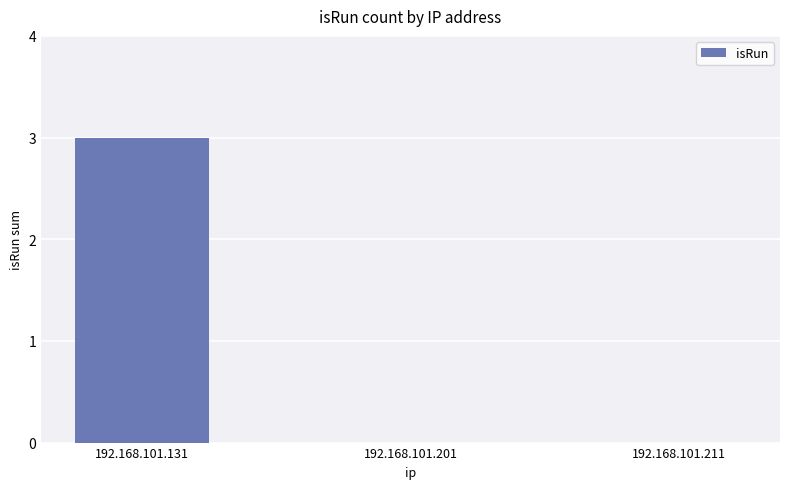

Between 192.168.101.131 and 192.168.101.201, which is larger?

192.168.101.131